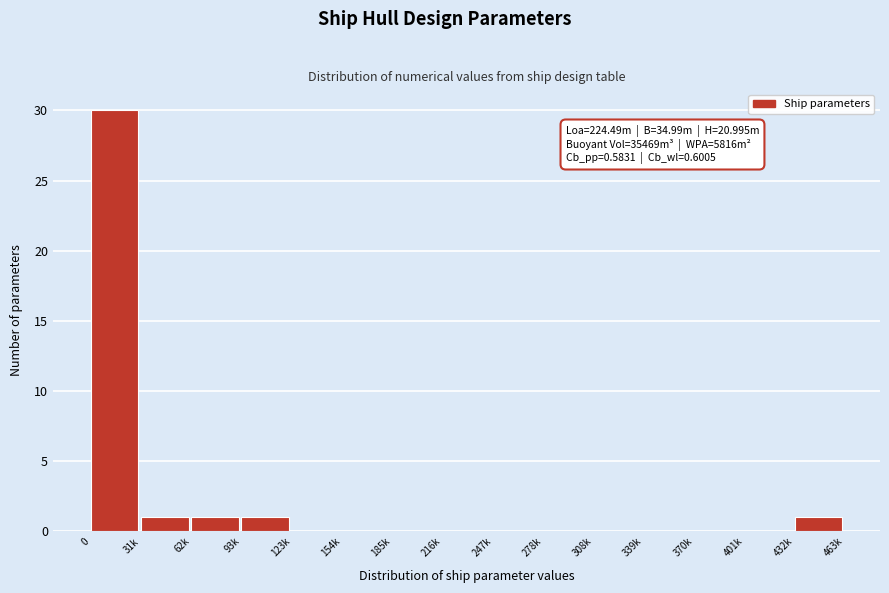

Reading left to right, transcribe all the data shown in this chart.

0=30	31k=1	62k=1	93k=1	123k=0	154k=0	185k=0	216k=0	247k=0	278k=0	308k=0	339k=0	370k=0	401k=0	432k=1